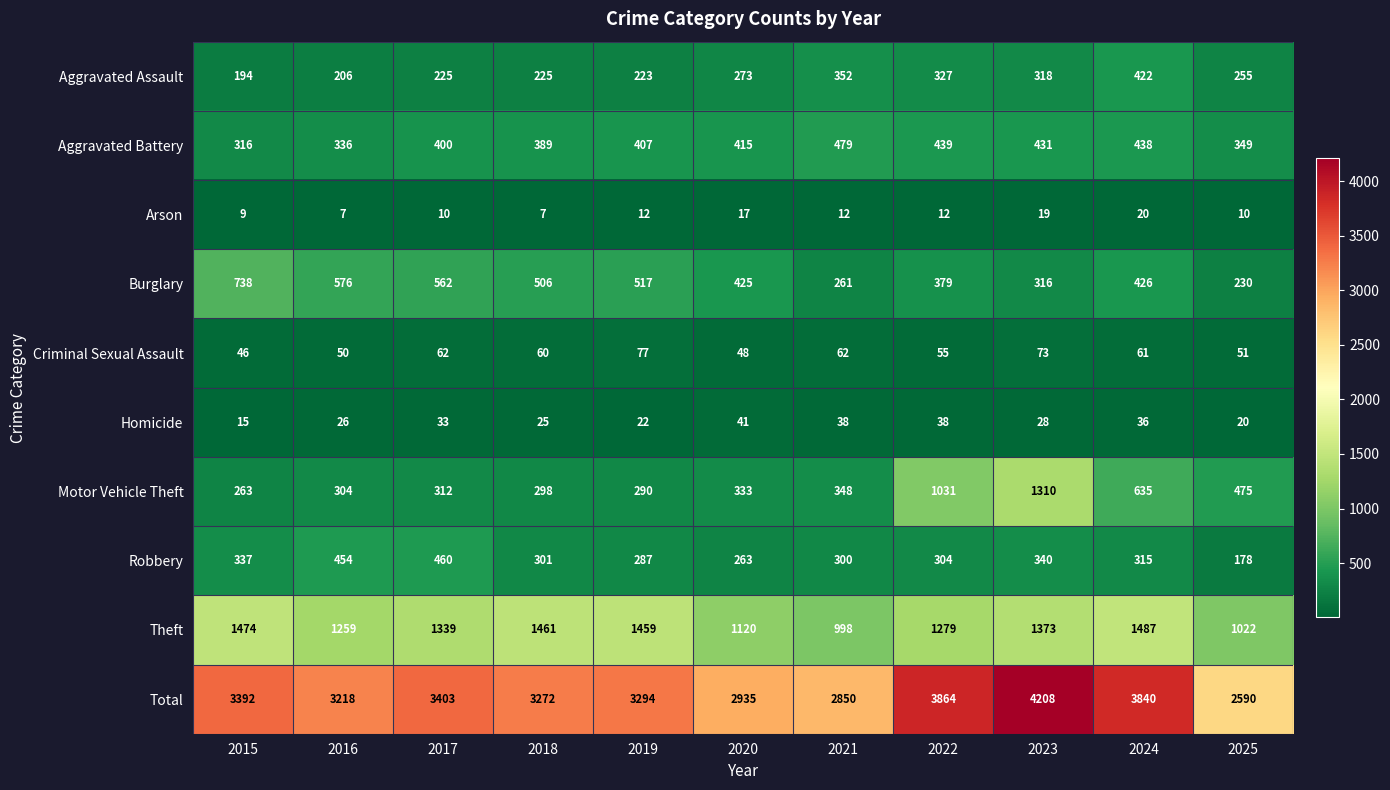

What is the sum of all Theft values?

14271